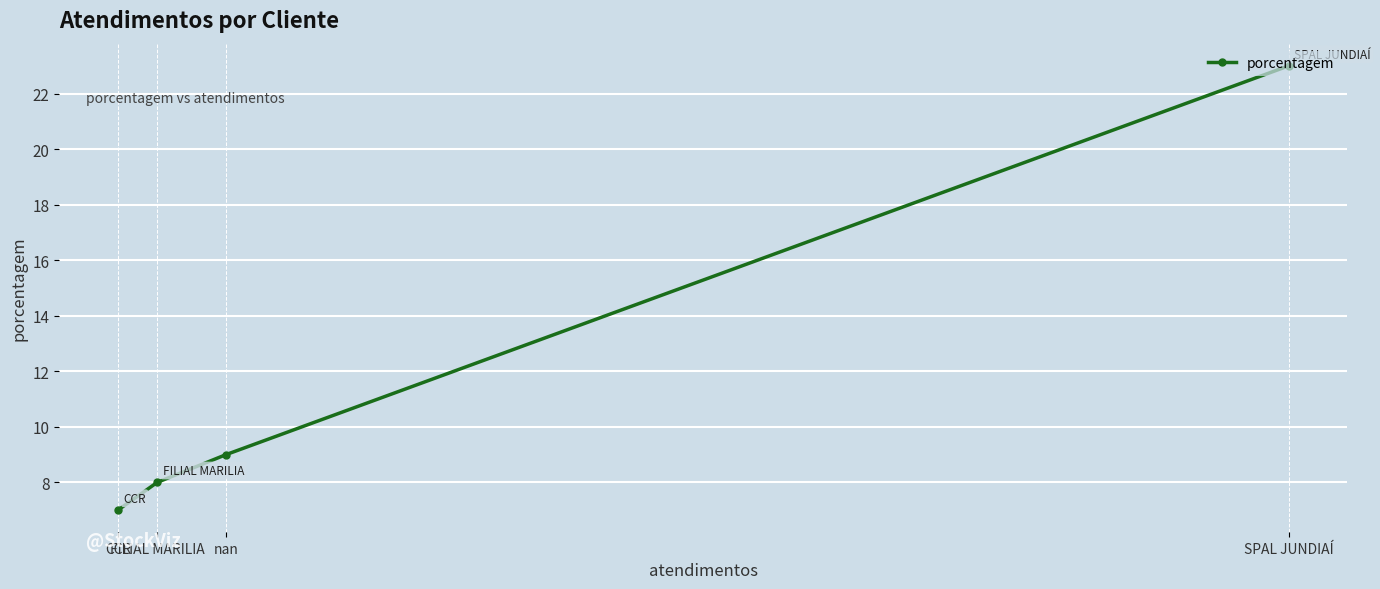

What is the average value?

12